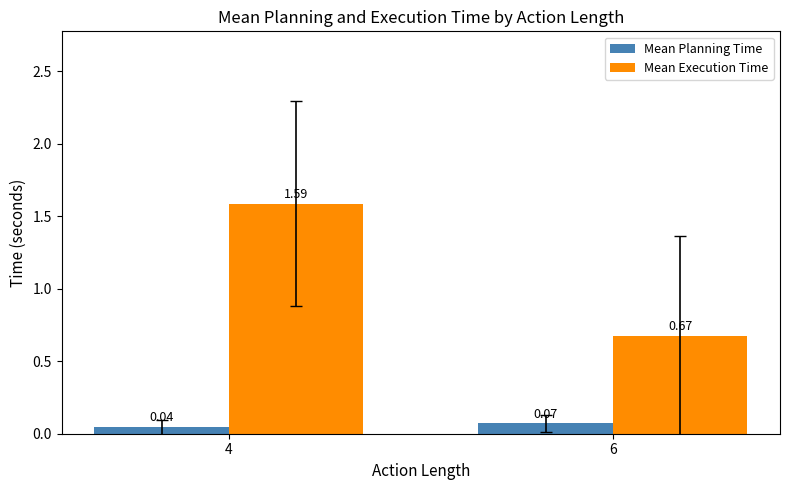

Which series has the largest total across all categories?

Mean Execution Time